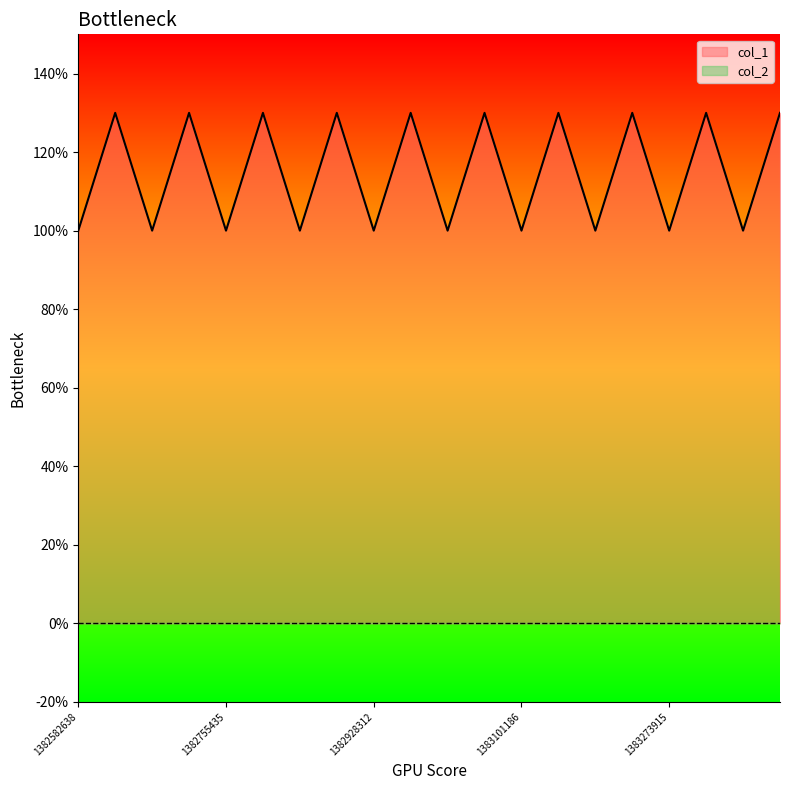

Does the chart have visible grid lines?

No